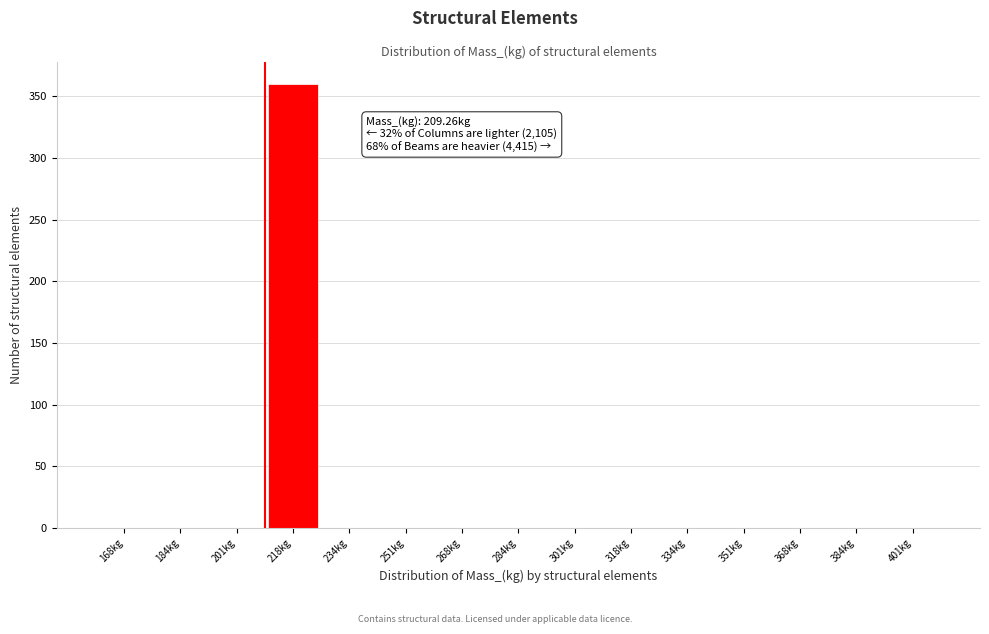

Over which range of the x-axis is the bar tallest?

210 to 226